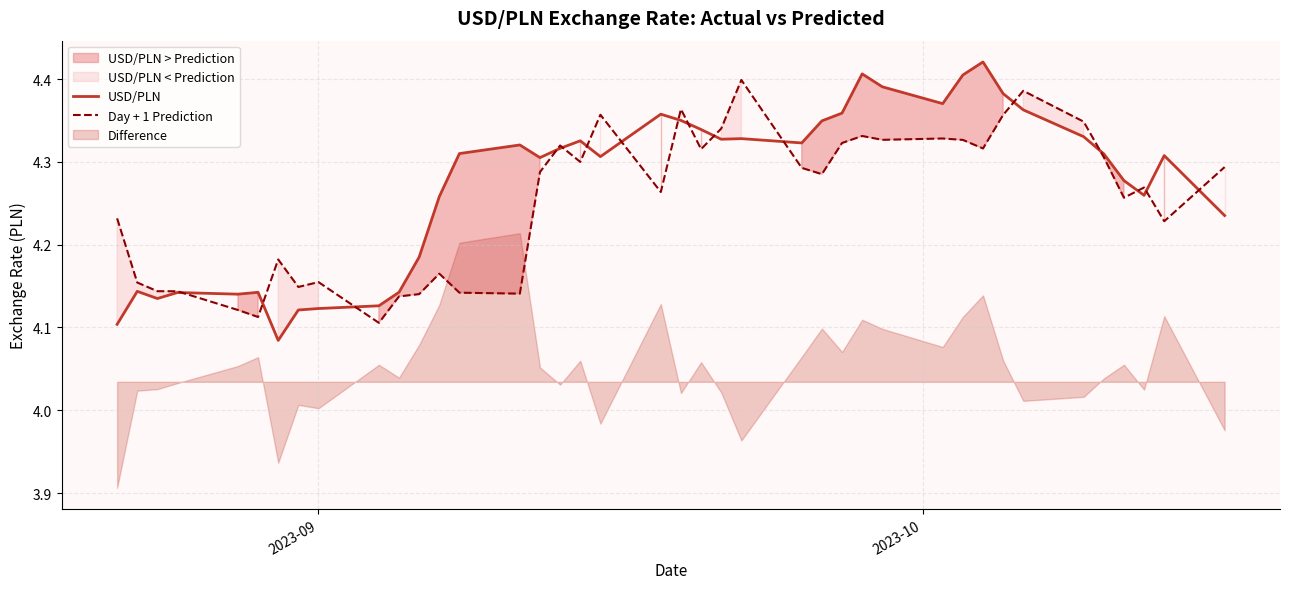

Which series has the largest total across all categories?

USD/PLN